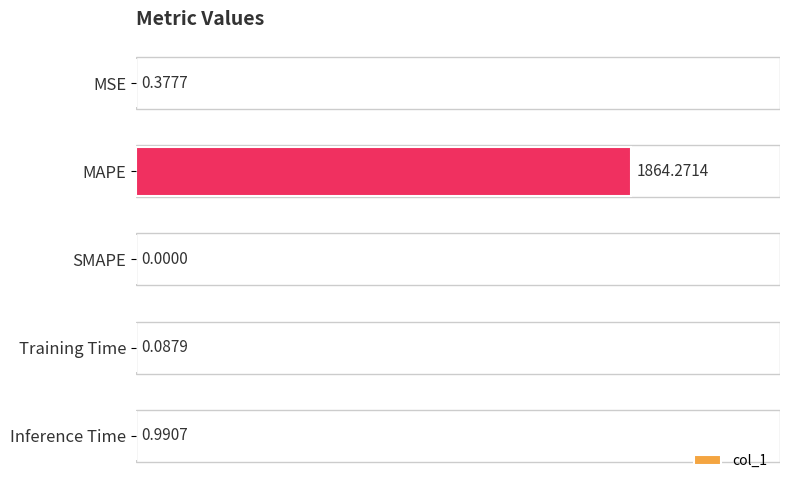

What is the sum of all values?

1865.7